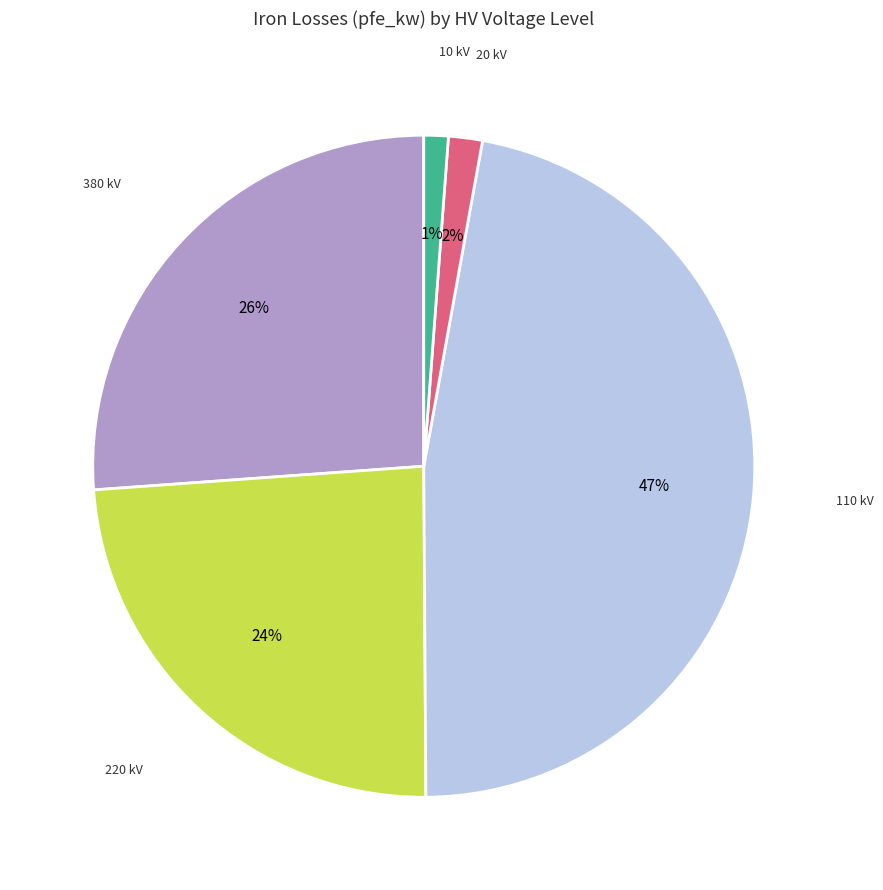

Count the number of slices in the pie.

5